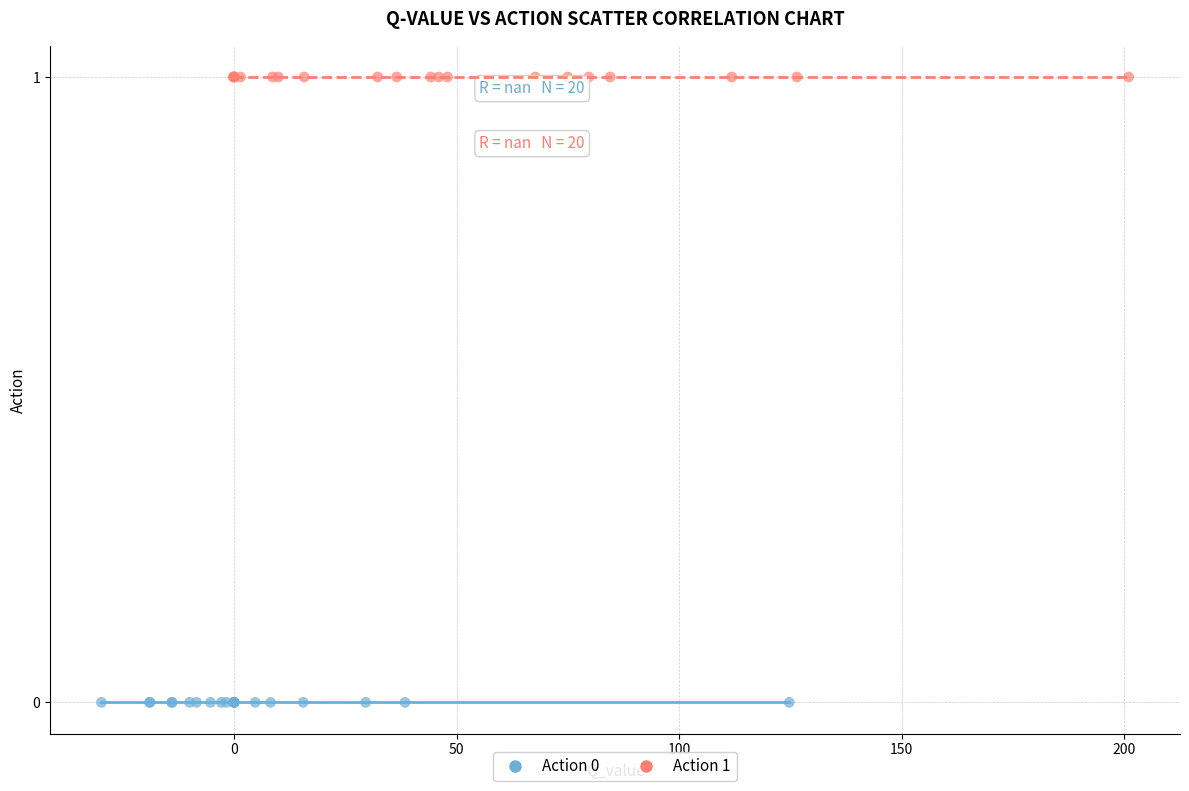

Which series reaches the minimum Y coordinate?

Action 0